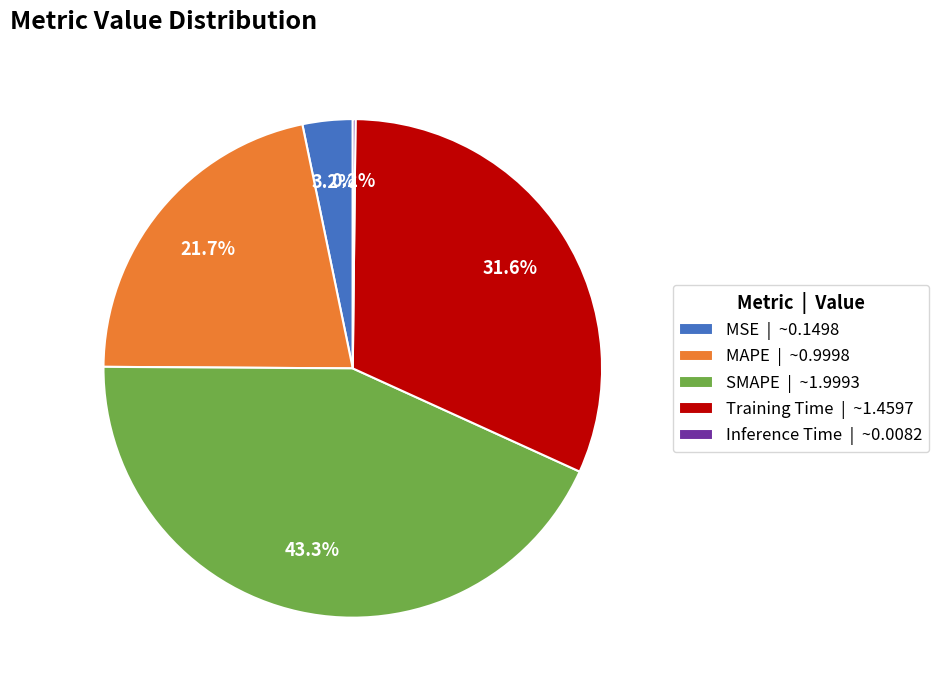

Between MSE | ~0.1498 and MAPE | ~0.9998, which is larger?

MAPE | ~0.9998